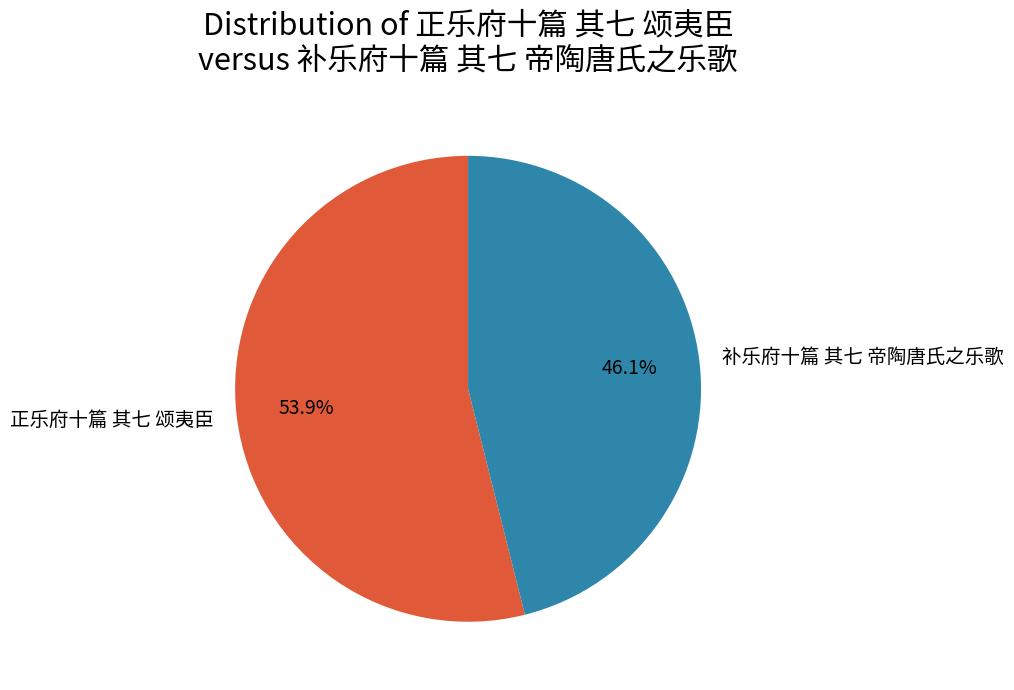

What percentage is the 正乐府十篇 其七 颂夷臣 slice, to the nearest percent?

54%